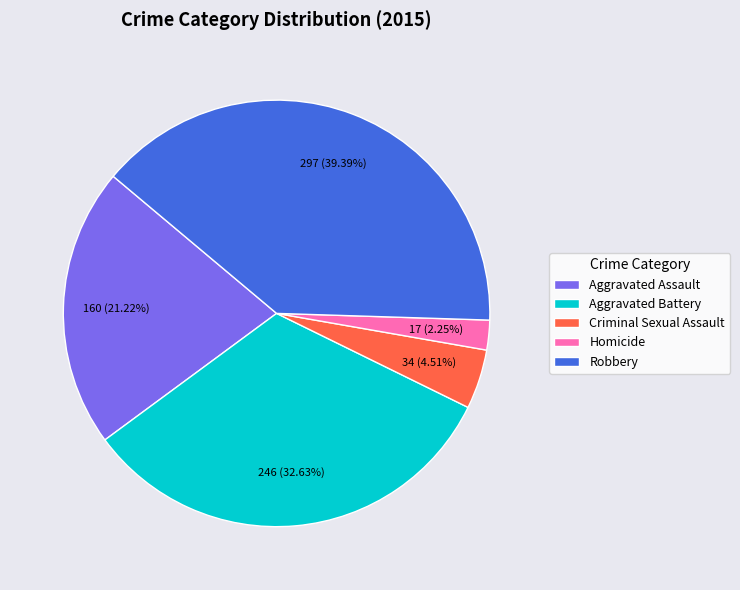

Approximately how many times larger is the value at Aggravated Assault compared to Criminal Sexual Assault?

4.7